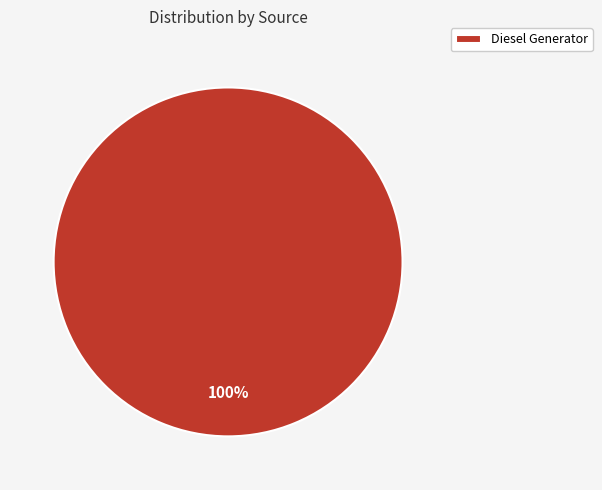

Rank the categories by value from lowest to highest.

Diesel Generator